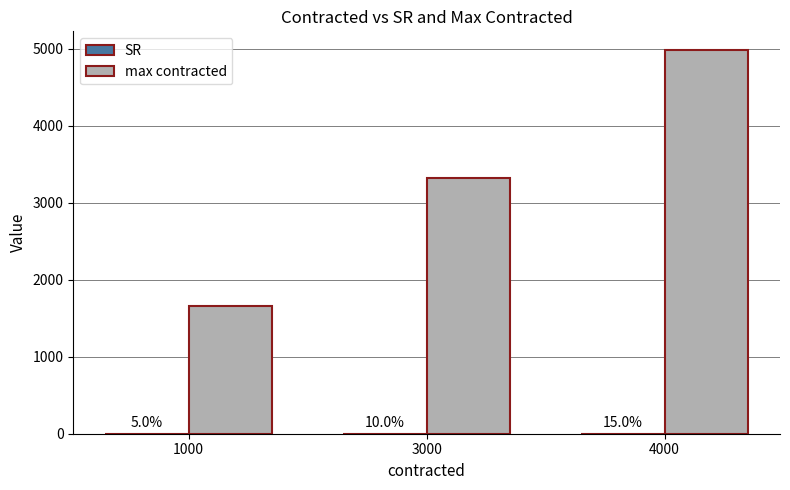

Are the bars grouped side by side (vs. stacked)?

Yes